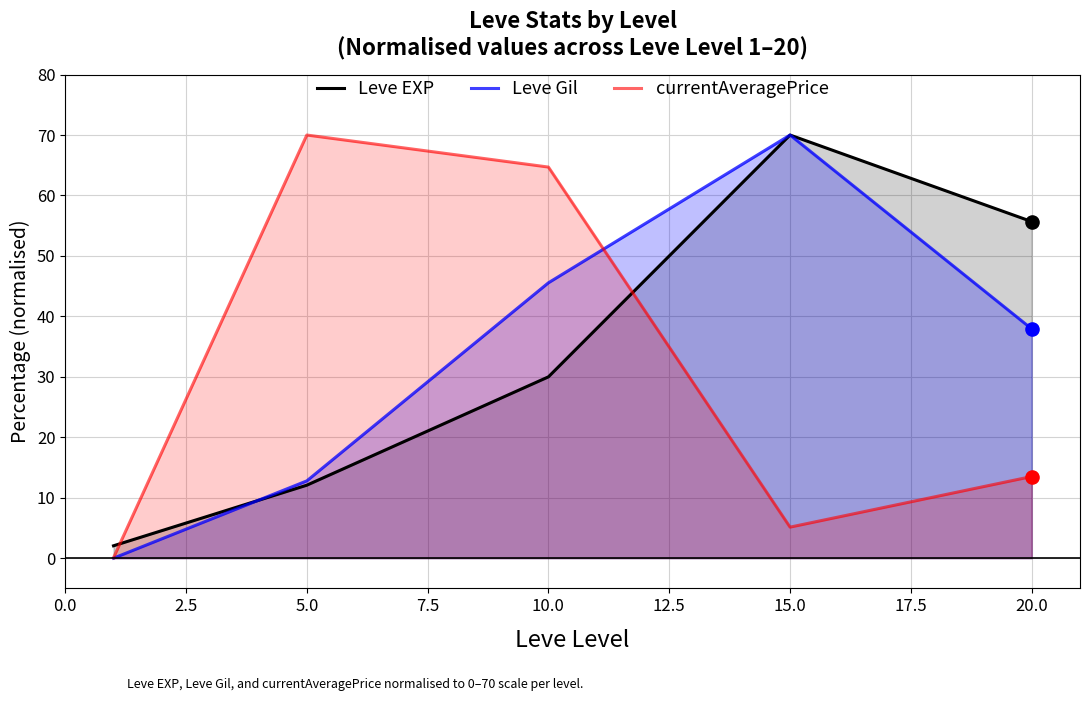

Which series contains the lowest Y value?

Leve Gil